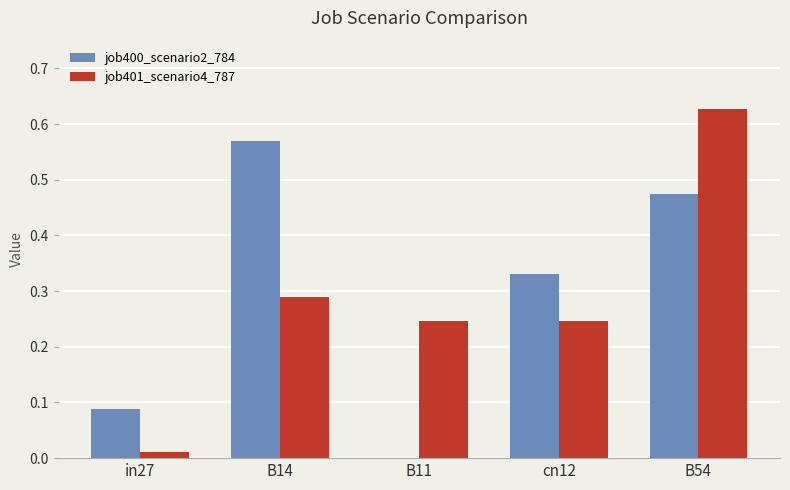

The job401_scenario4_787 series shows 0.9 at B54. True or false?

False